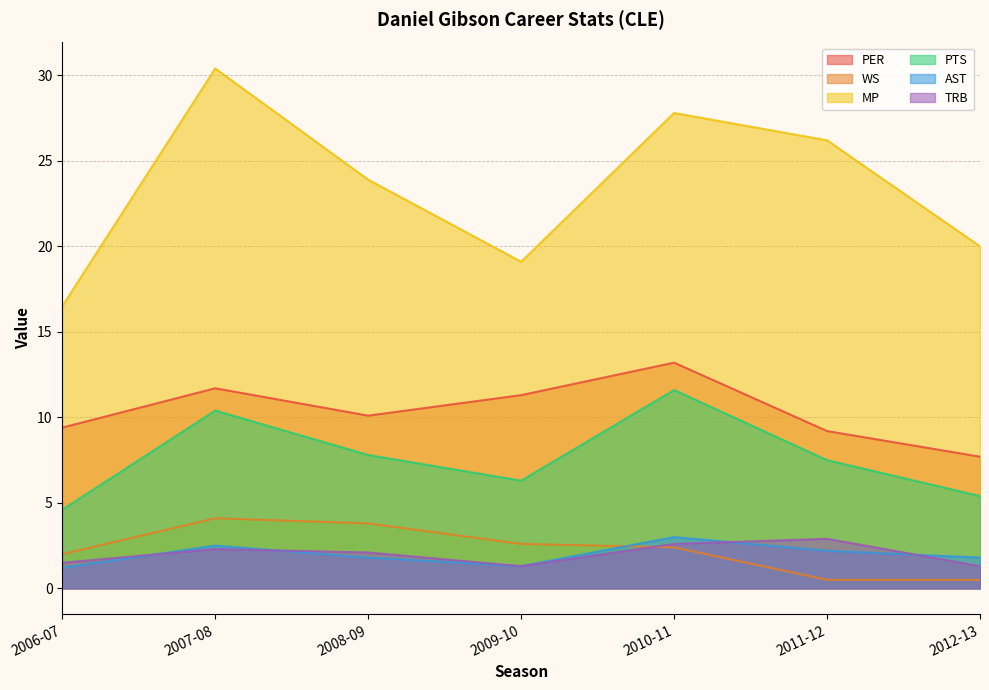

How many distinct data groups are displayed?

6